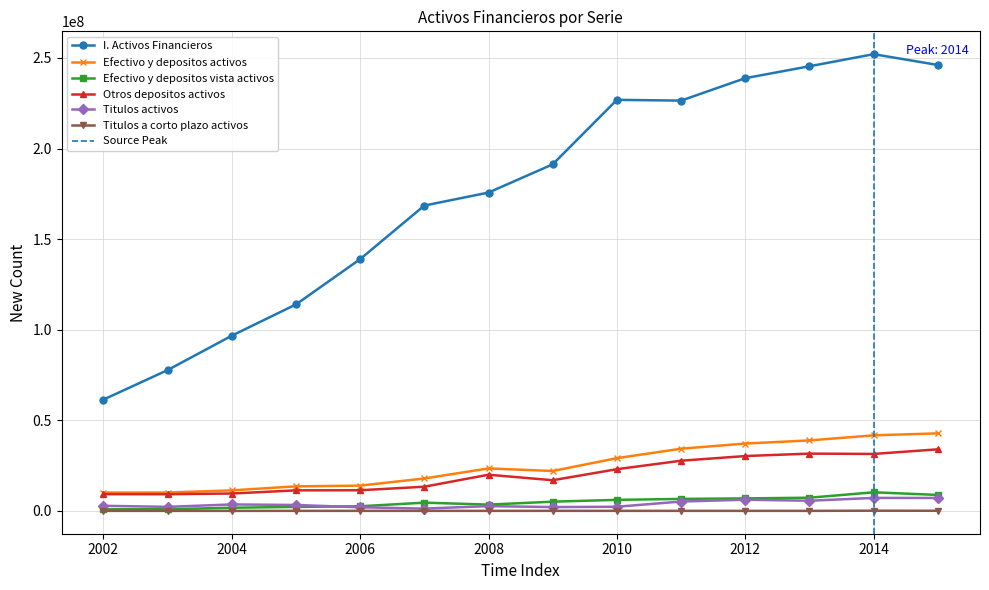

Reading left to right, transcribe all the data shown in this chart.

I. Activos Financieros: 61414208	77705870	96696718	113950433	138943666	168526538	175704916	191287055	226874387	226450102	238836379	245410199	252084104	246119600
Efectivo y depositos activos: 10106842	10123243	11334213	13541649	13941918	17901362	23437695	22019217	29102237	34318987	37171273	38897102	41706749	42794064
Efectivo y depositos vista activos: 880876	918599	1740696	2204803	2550526	4553804	3471055	5092229	6086028	6618174	6898588	7277855	10266456	8813062
Otros depositos activos: 9225966	9204644	9593517	11336846	11391392	13347558	19966640	16926988	23016208	27700813	30272685	31619247	31440293	33981002
Titulos activos: 2816395	2226448	3568267	3270770	1989739	1267587	2638548	2105634	2285618	5172802	6176894	5598711	7165047	7133883
Titulos a corto plazo activos: 5414	10923	7113	17829	19223	17381	18928	32023	27627	19054	13401	17694	109510	66383